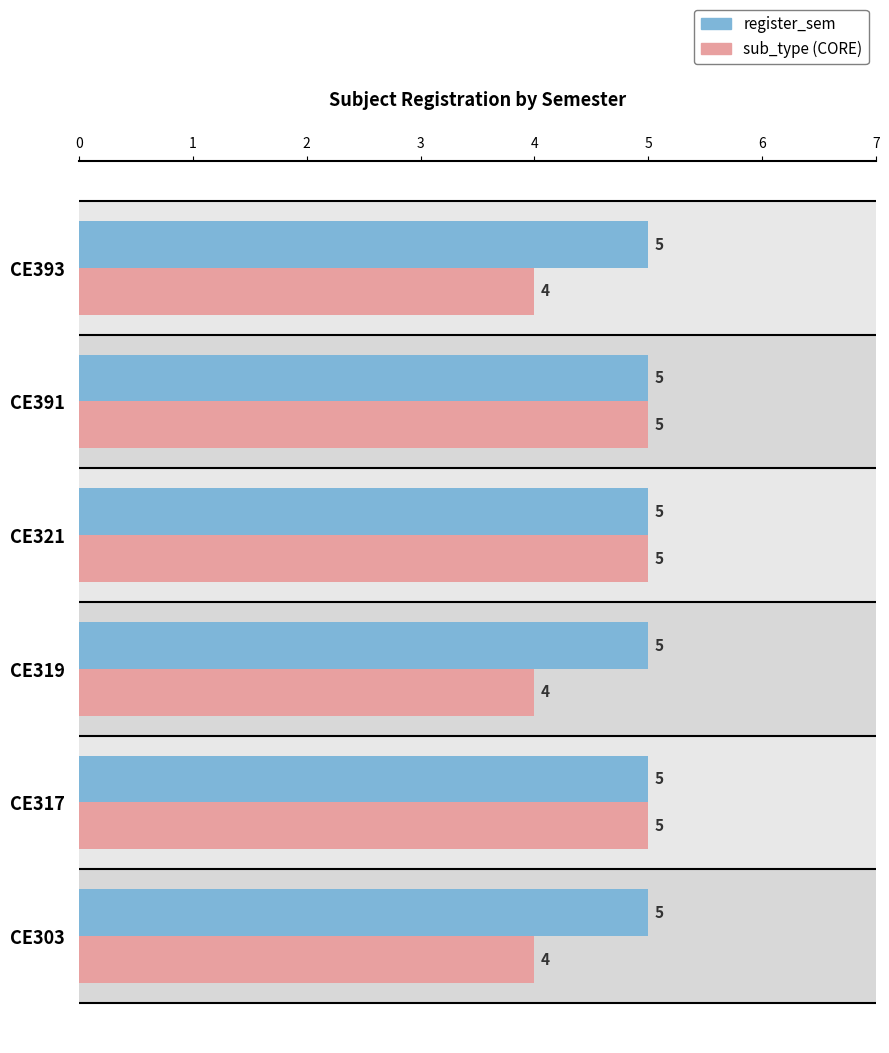

What is the difference between the maximum and minimum values in the sub_type (CORE) series?

1.0